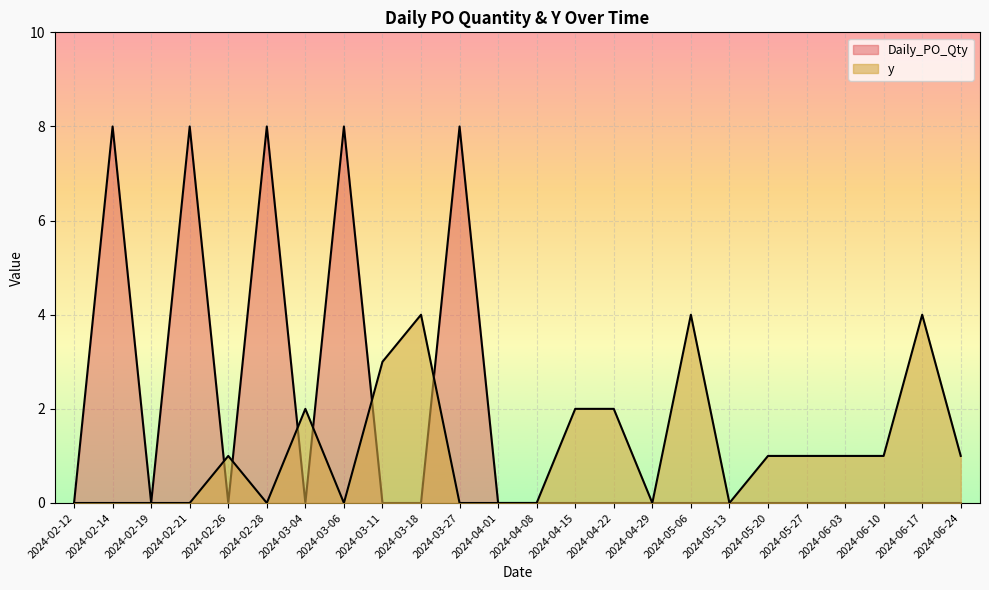

What is the average value of the y series?

1